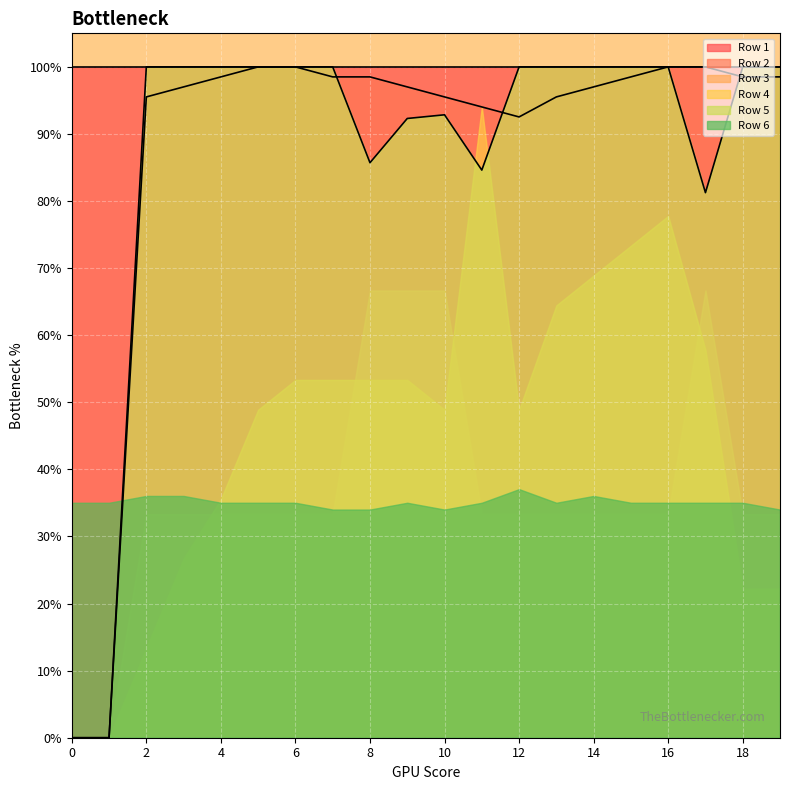

How many times do Row 2 and Row 5 cross each other?

3